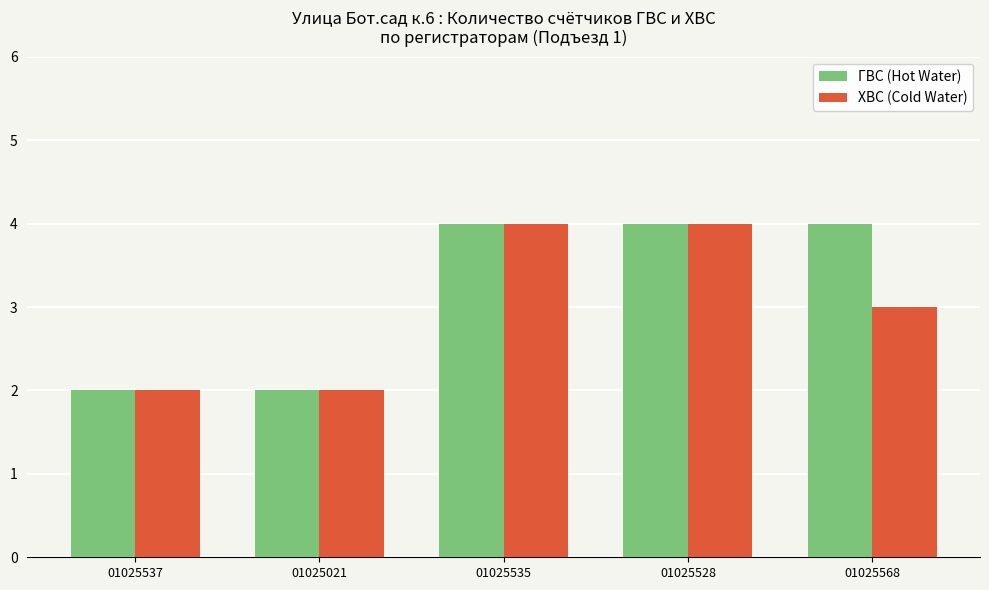

Count the number of data series in this chart.

2